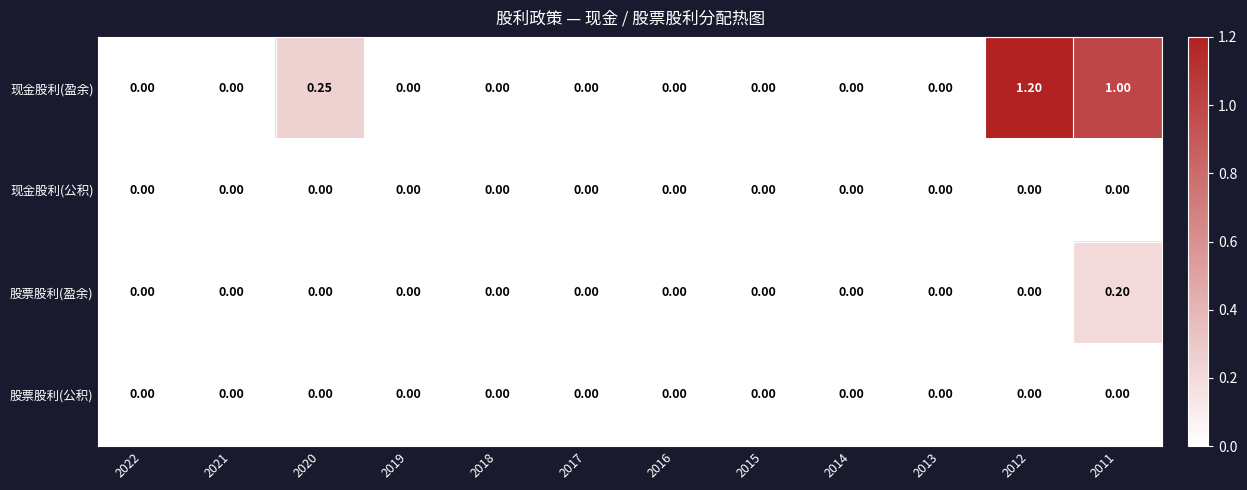

Which series has the widest spread of values?

现金股利(盈余)